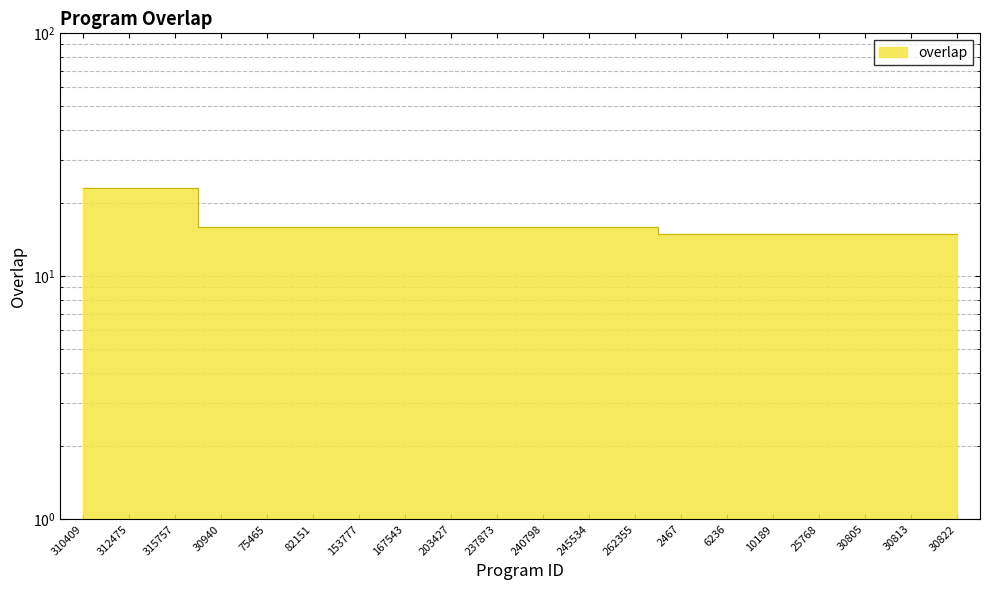

What is the ratio of the value at 167543 to the value at 153777?

1.0